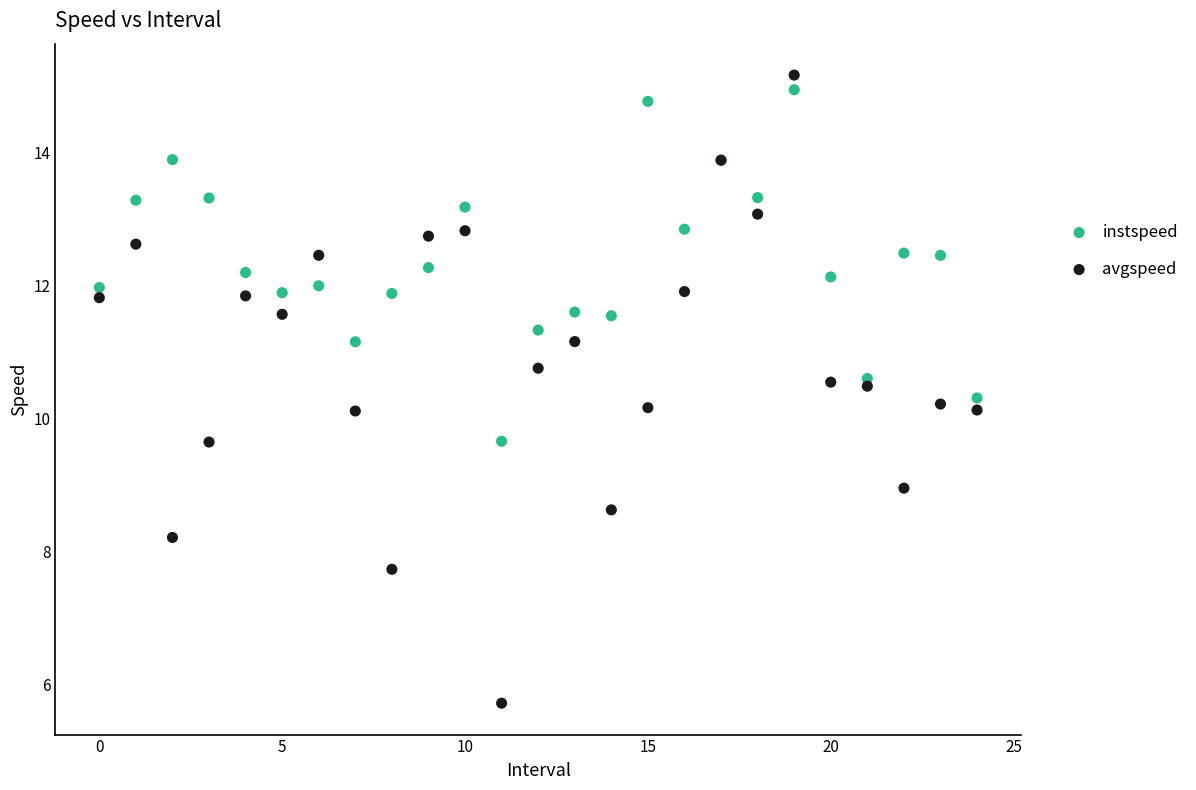

Which series has the widest spread of Y values?

avgspeed